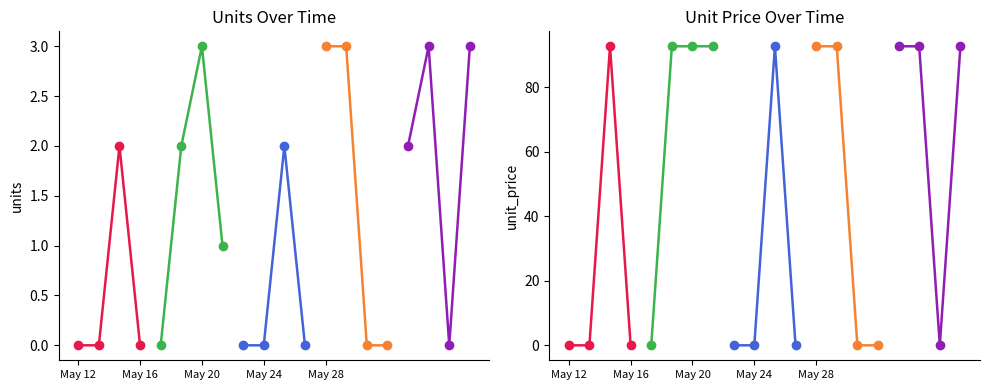

How many positive values does the period 5 series have?

3